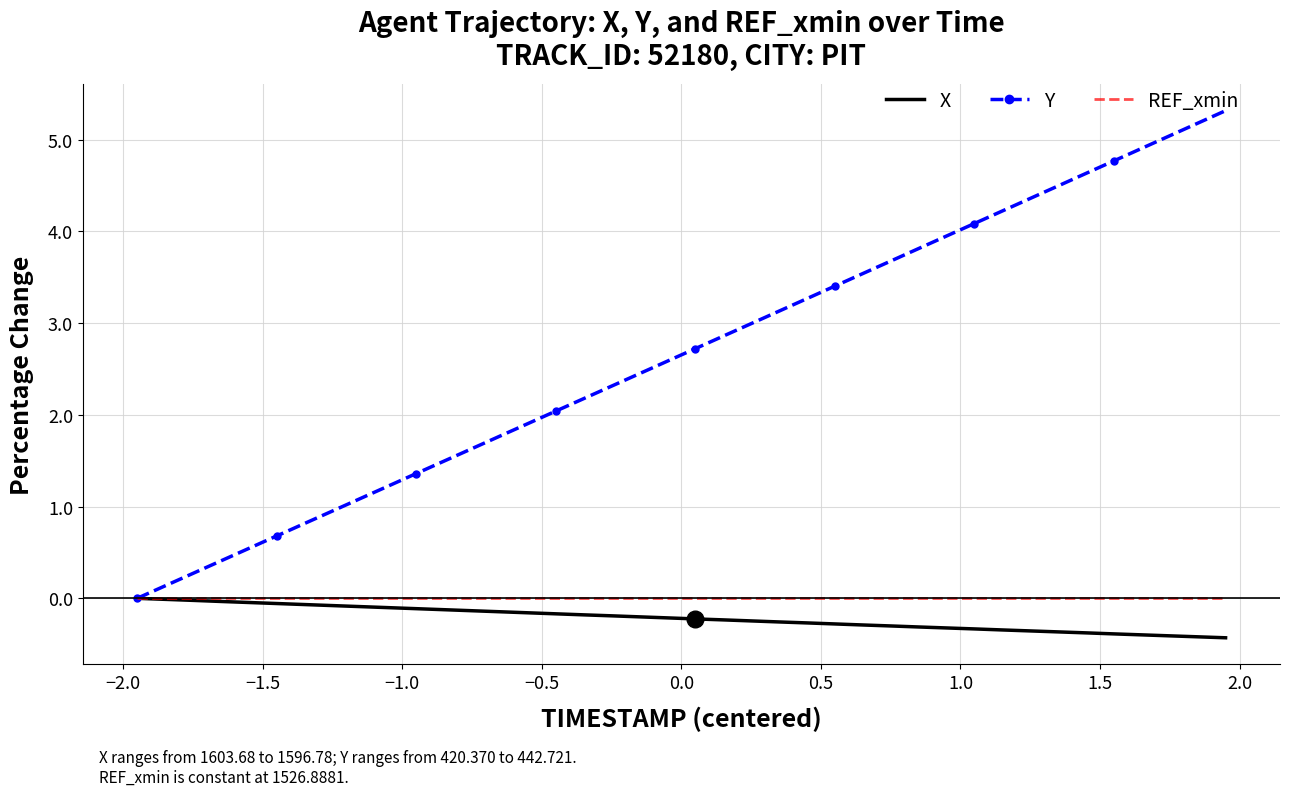

What is the lowest value of the X series?

-0.4